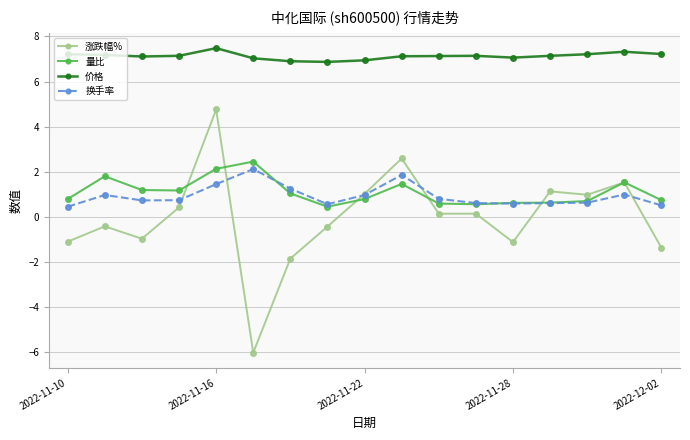

What is the greatest value displayed?

7.5